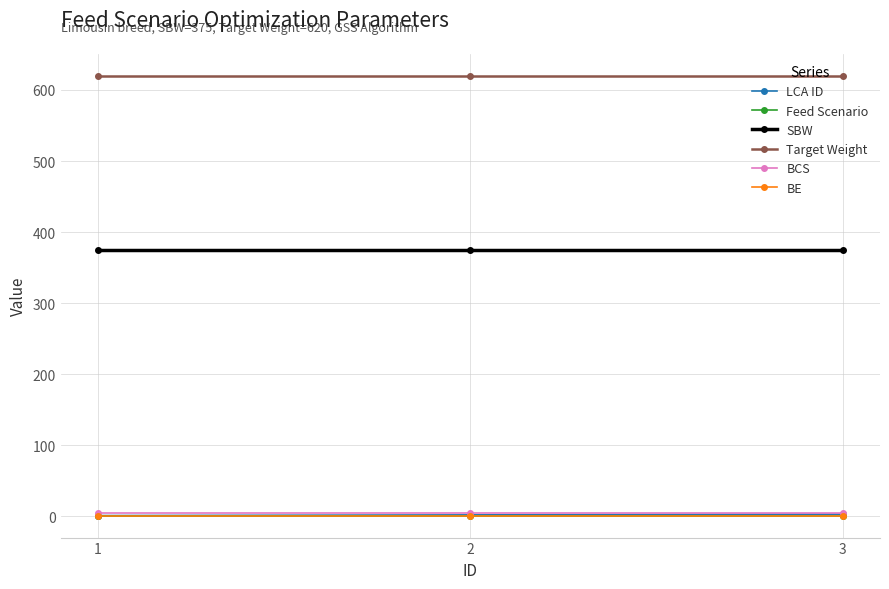

At which label is BE closest to 1?

1